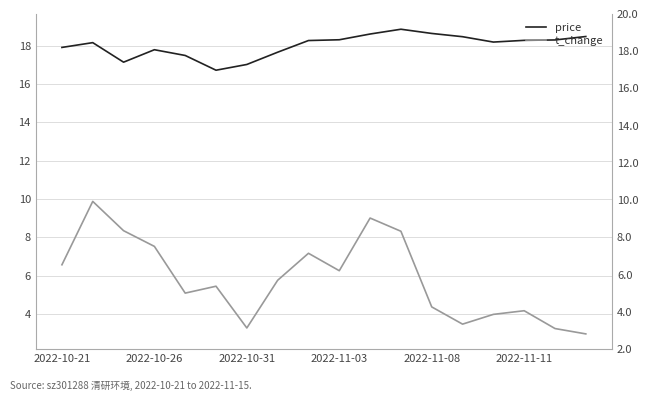

Which series has the largest total across all categories?

price